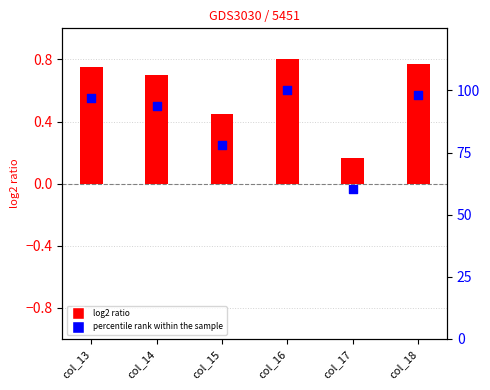

Which series has the widest spread of Y values?

percentile rank within the sample